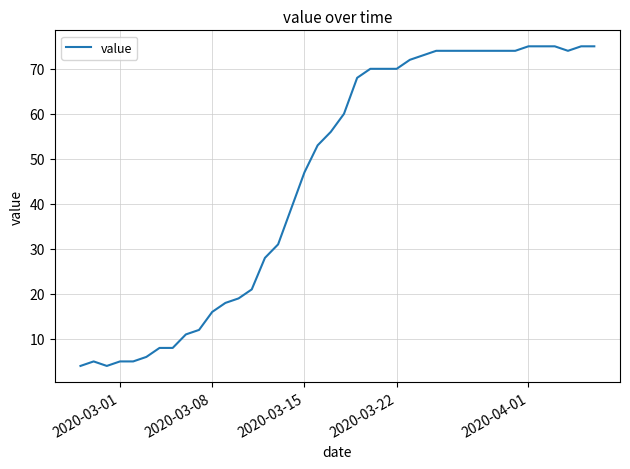

What is the greatest value displayed?

75